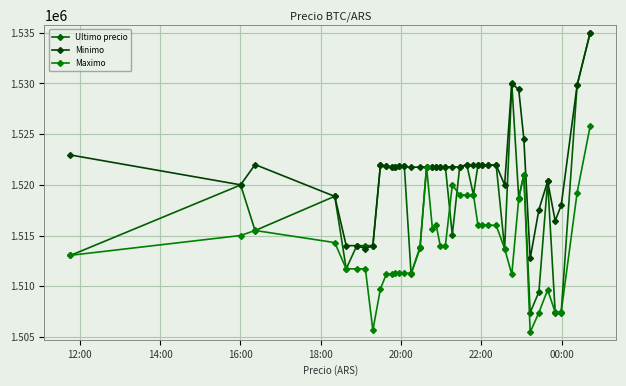

How many data points in Maximo are less than 1514000?

20